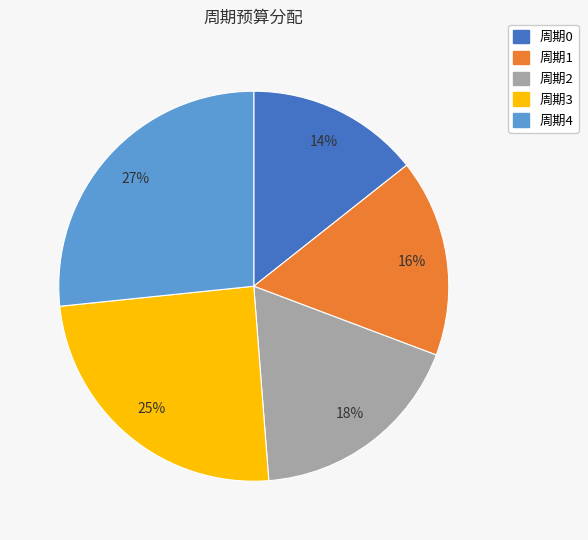

Combined, do 周期1 and 周期4 account for over 50%?

No